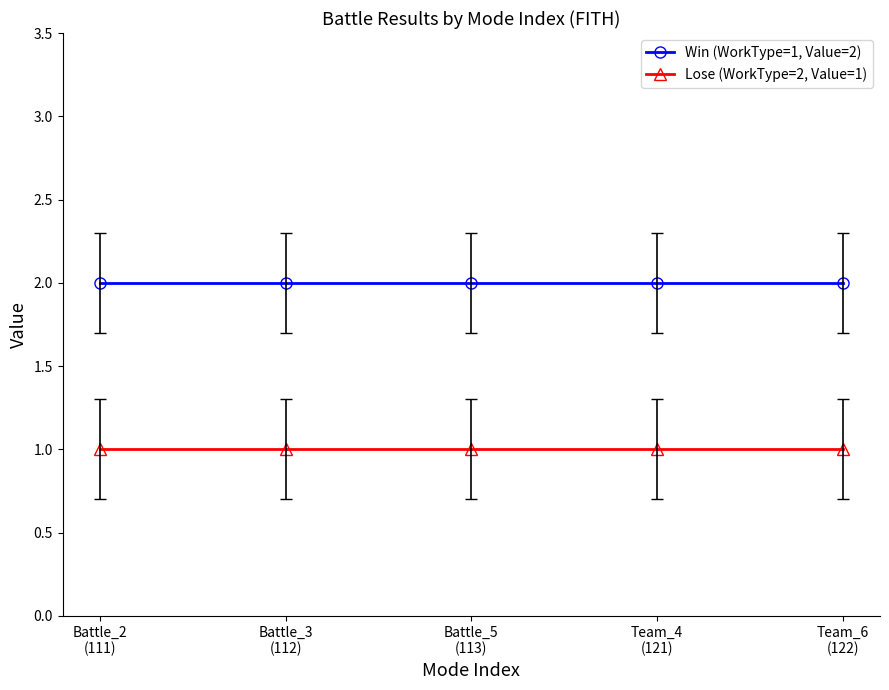

What position from the right is Team_4
(121)?

2